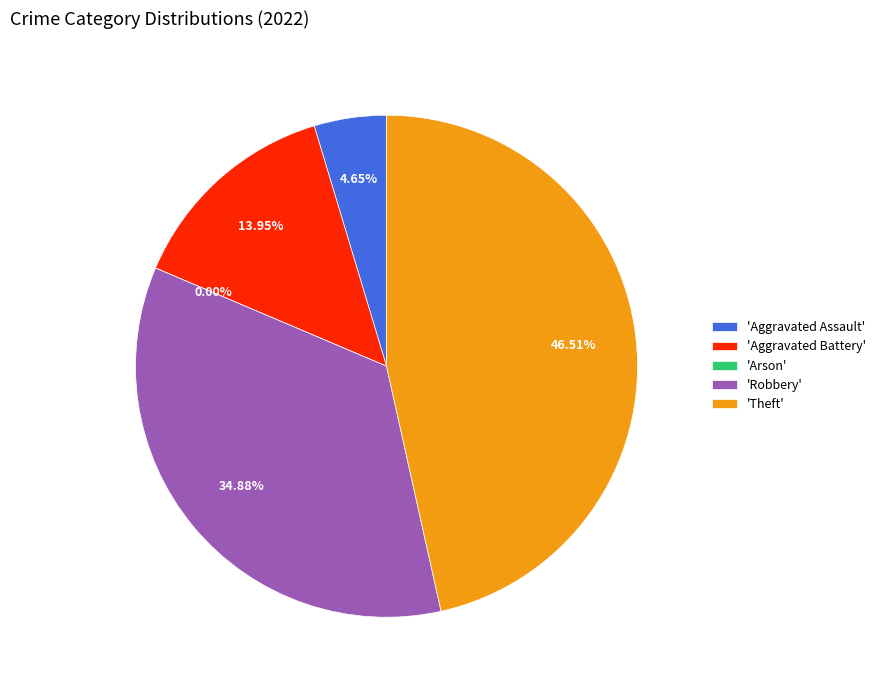

Is Theft the majority of the pie?

No